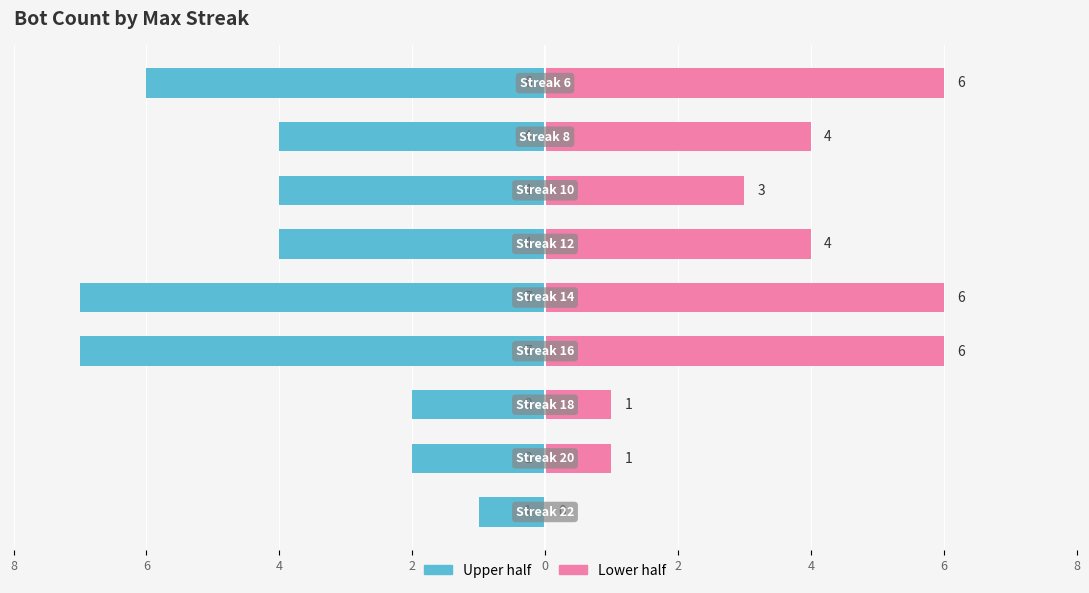

How many values in the Left (teal) series exceed -4?

3